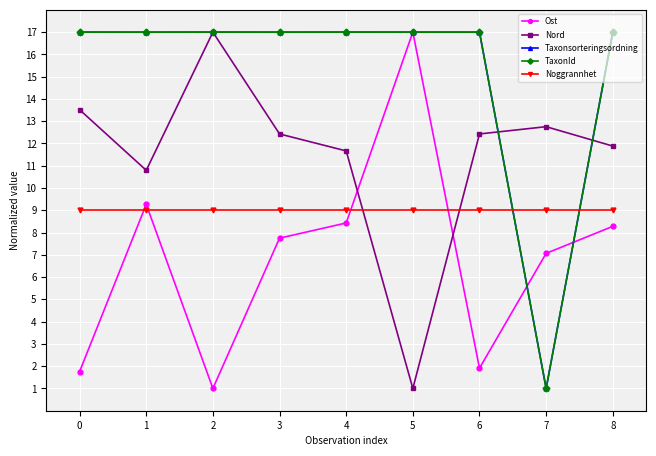

Between which two adjacent categories do TaxonId and Taxonsorteringsordning first intersect?

0 and 1